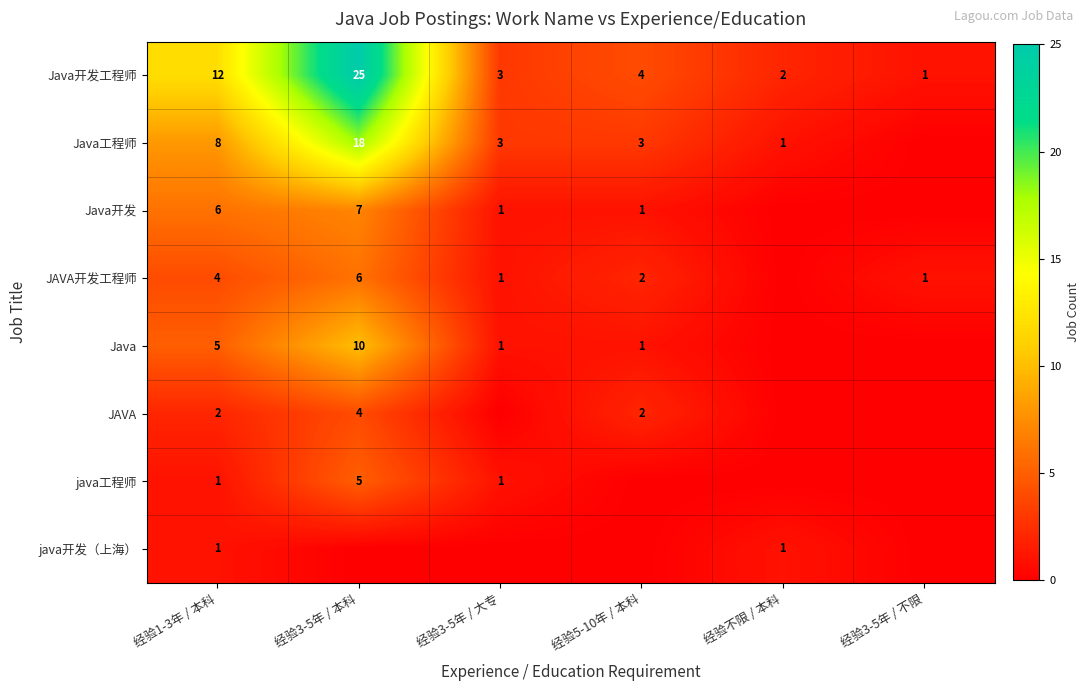

What is the total value across all series at 经验1-3年 / 本科?

39